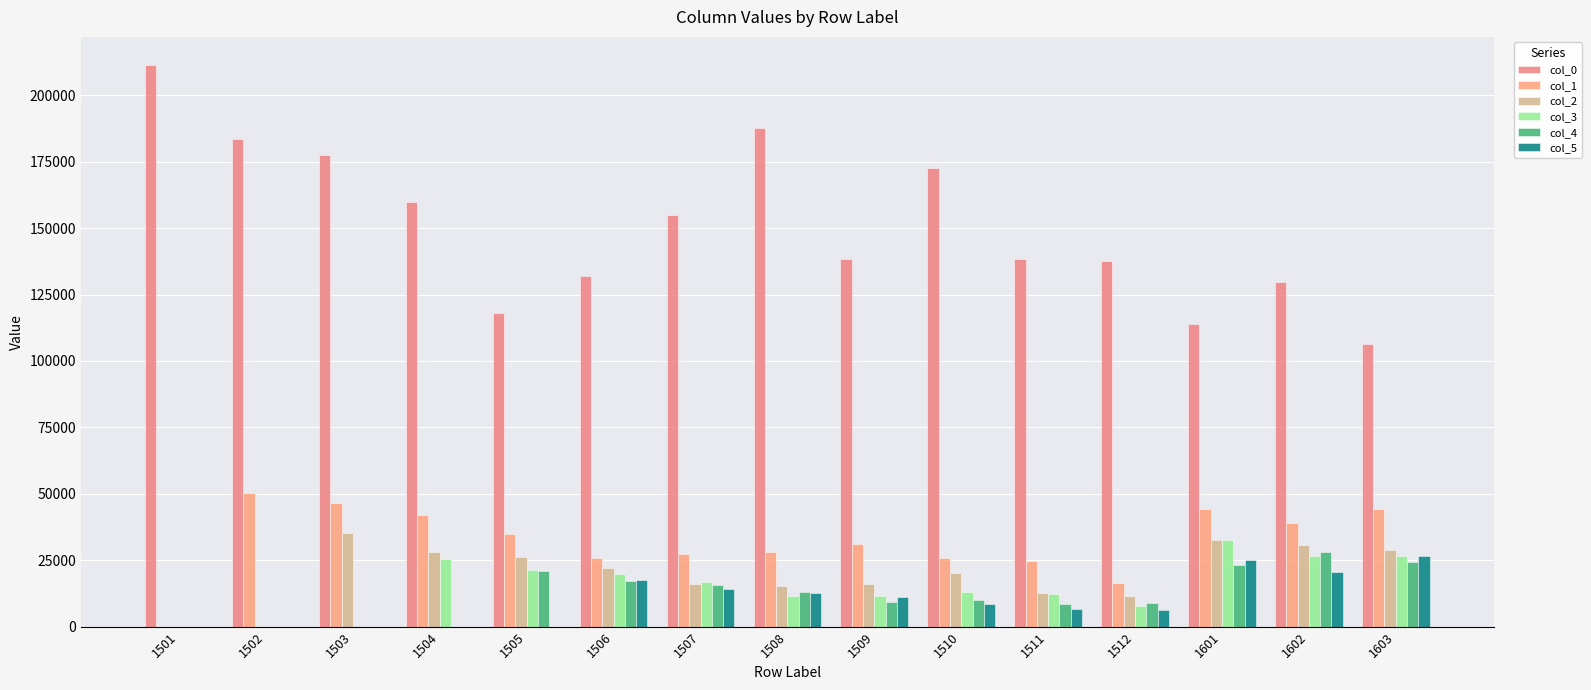

What is the average value of the col_4 series?

11939